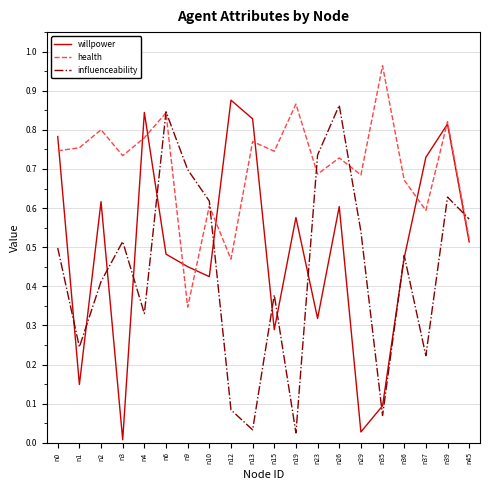

True or false: willpower has a value of 0.1 at n1.

True